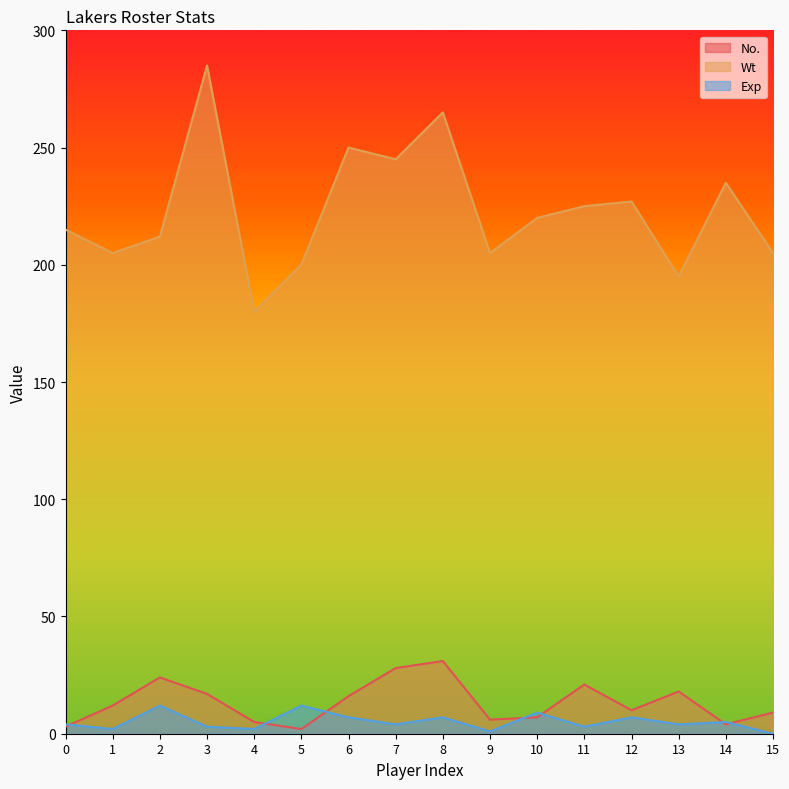

How many values in the Exp series are below 4?

6